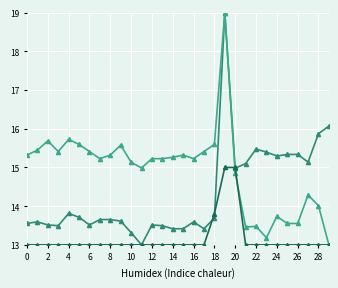

Count the number of categories in the chart.

30